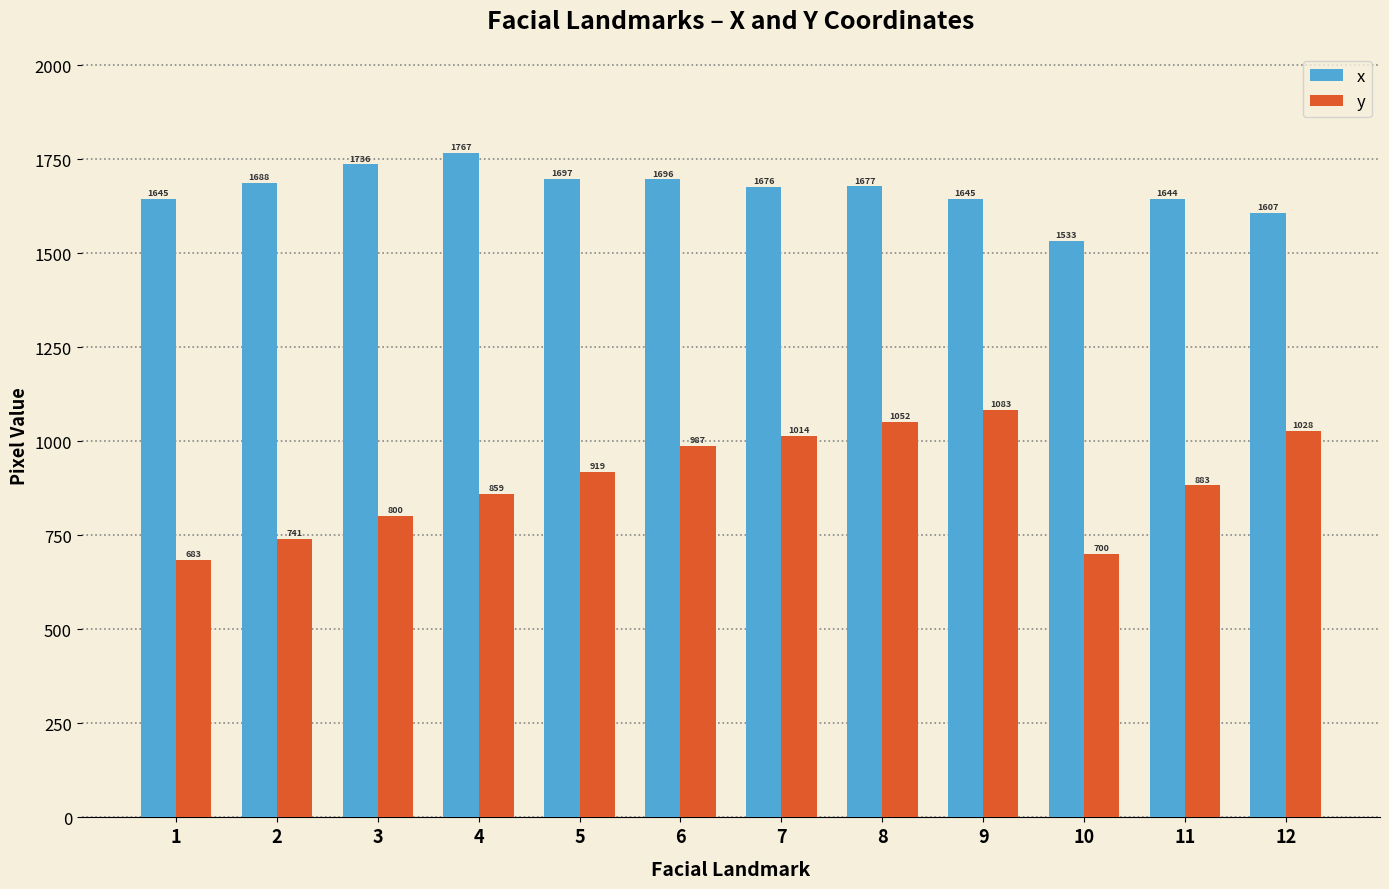

The y series shows 249.8 at 8. True or false?

False